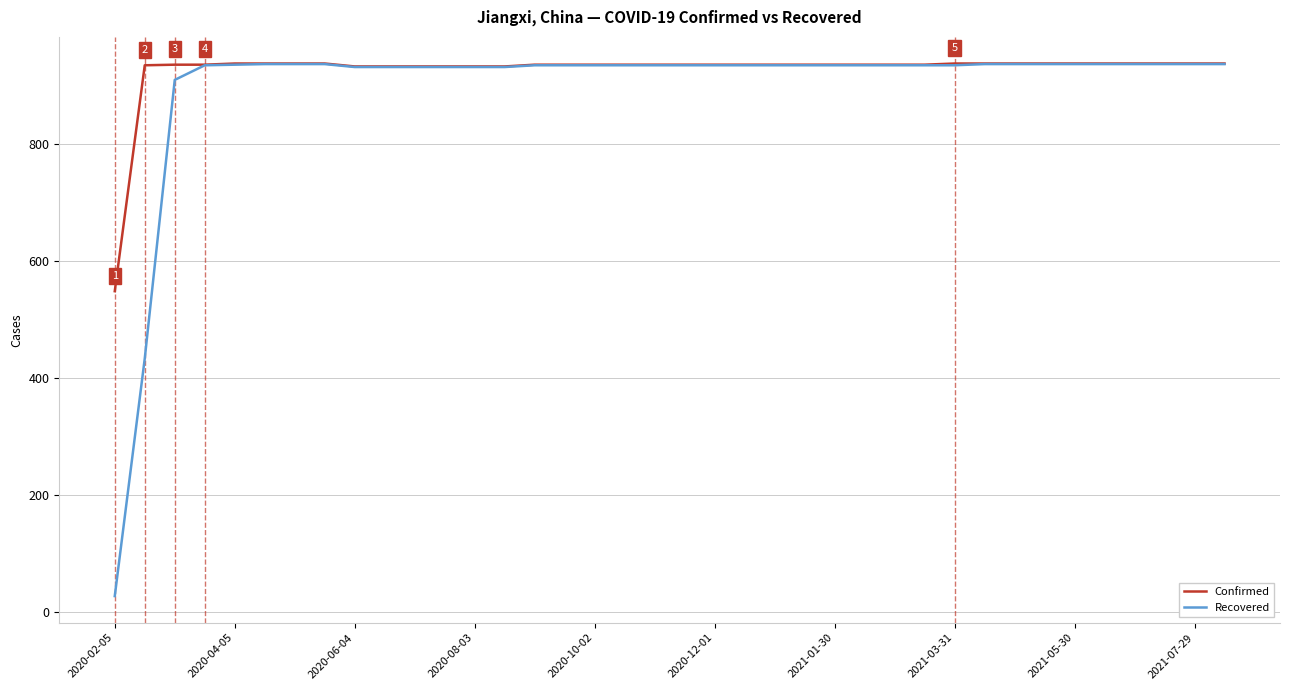

What is the highest value of the Recovered series?

936